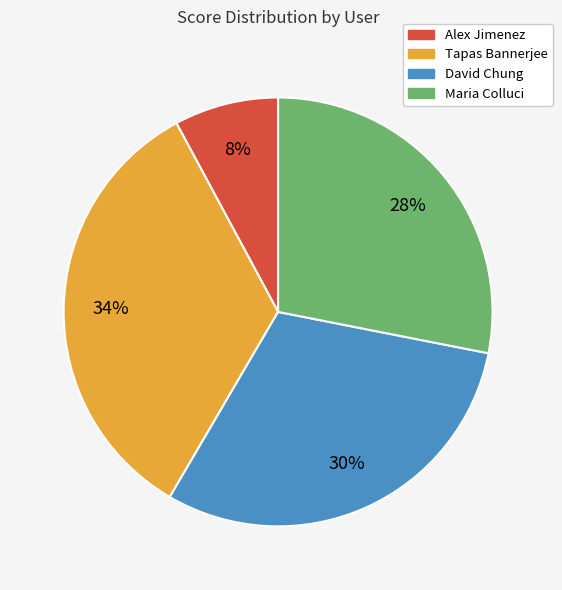

Do Maria Colluci and Tapas Bannerjee together represent more than half of the pie?

Yes